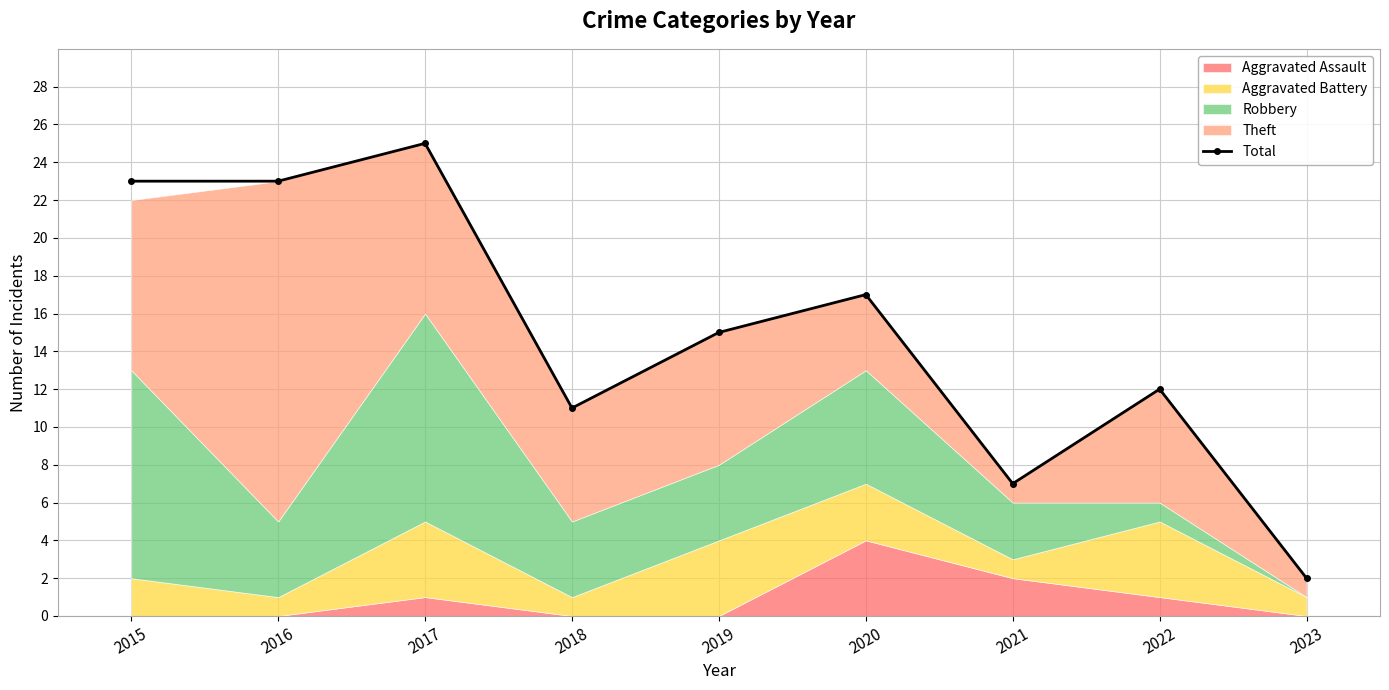

Reading left to right, list all the values displayed in this chart.

23	23	25	11	15	17	7	12	2